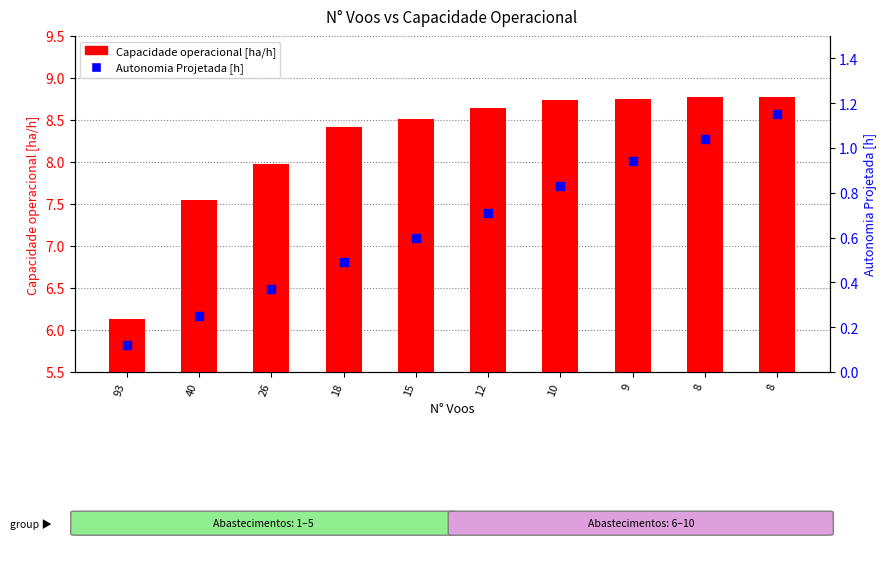

What is the total value across all series at 40?

7.8